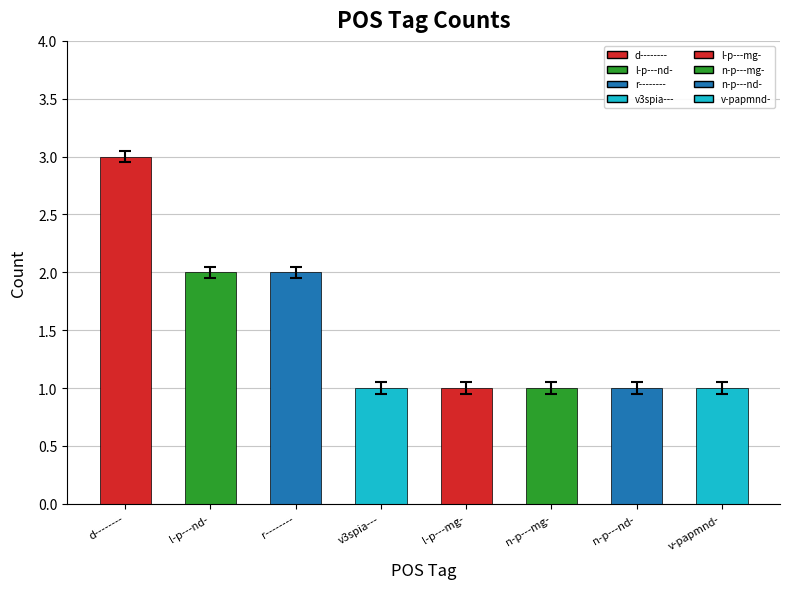

What is the label of the 6th bar from the left?

n-p---mg-